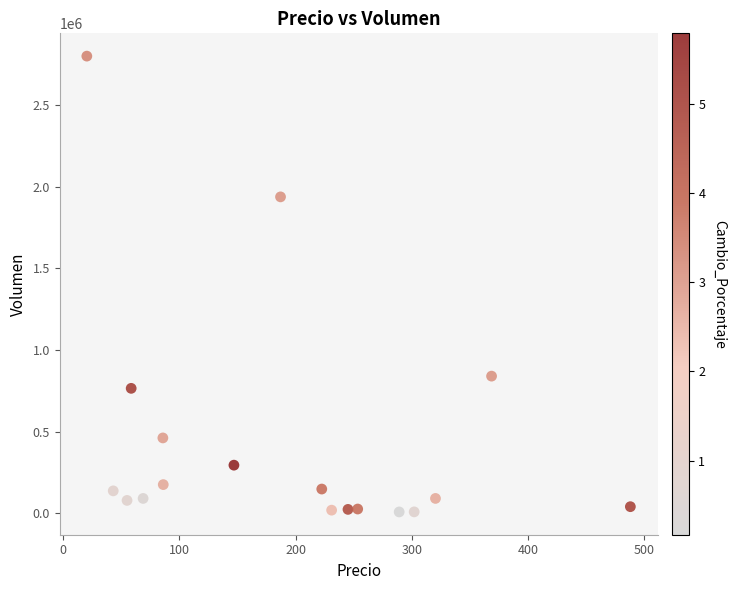

What is the range of Y values (max minus min)?

2792797